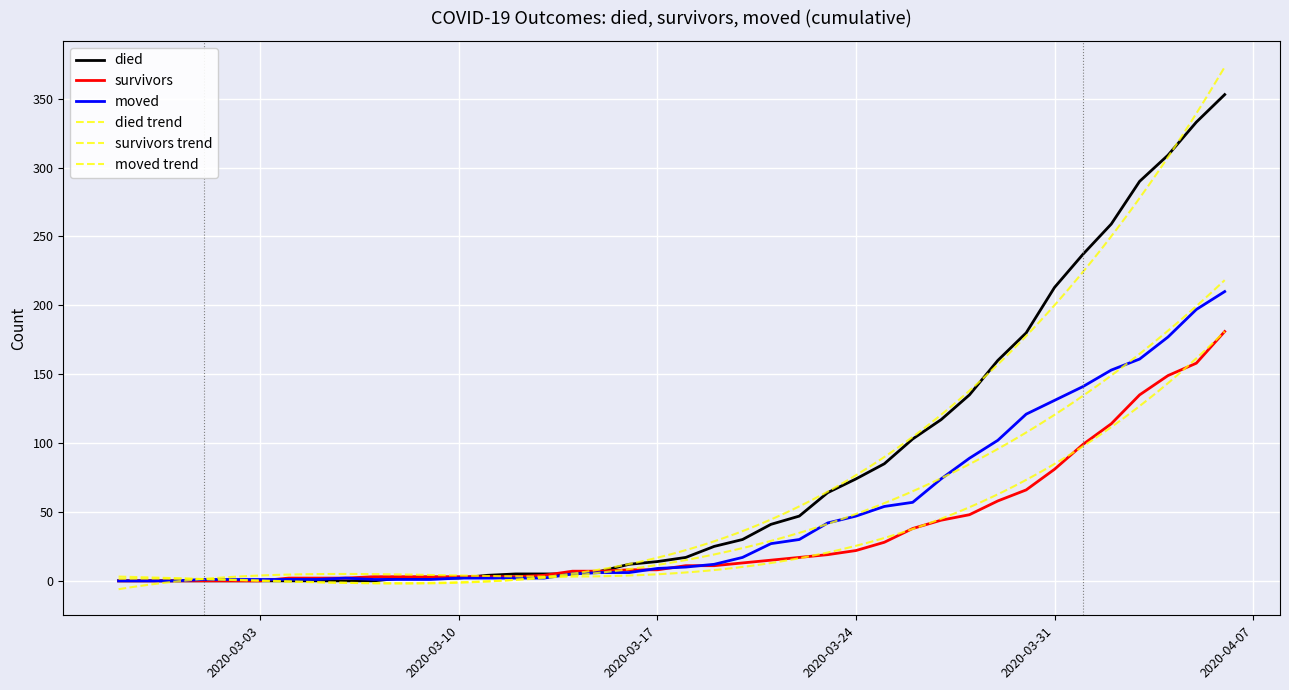

How many categories are shown in the chart?

40